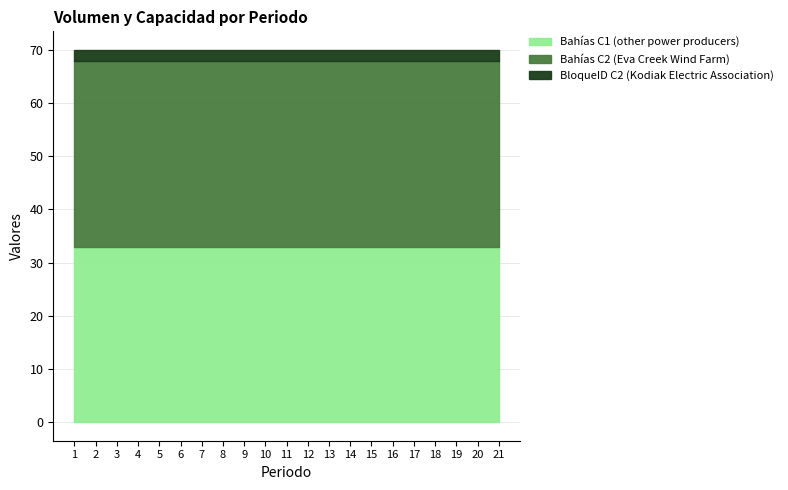

What is the total value across all series at 4?

70